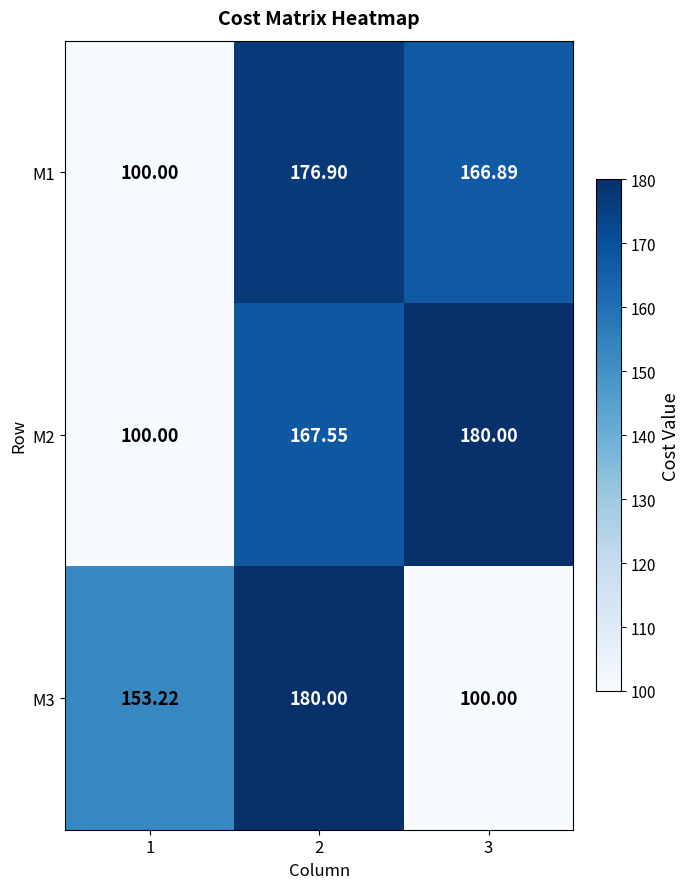

Is the value of M3 at 1 greater than the value of M1 at 1?

Yes